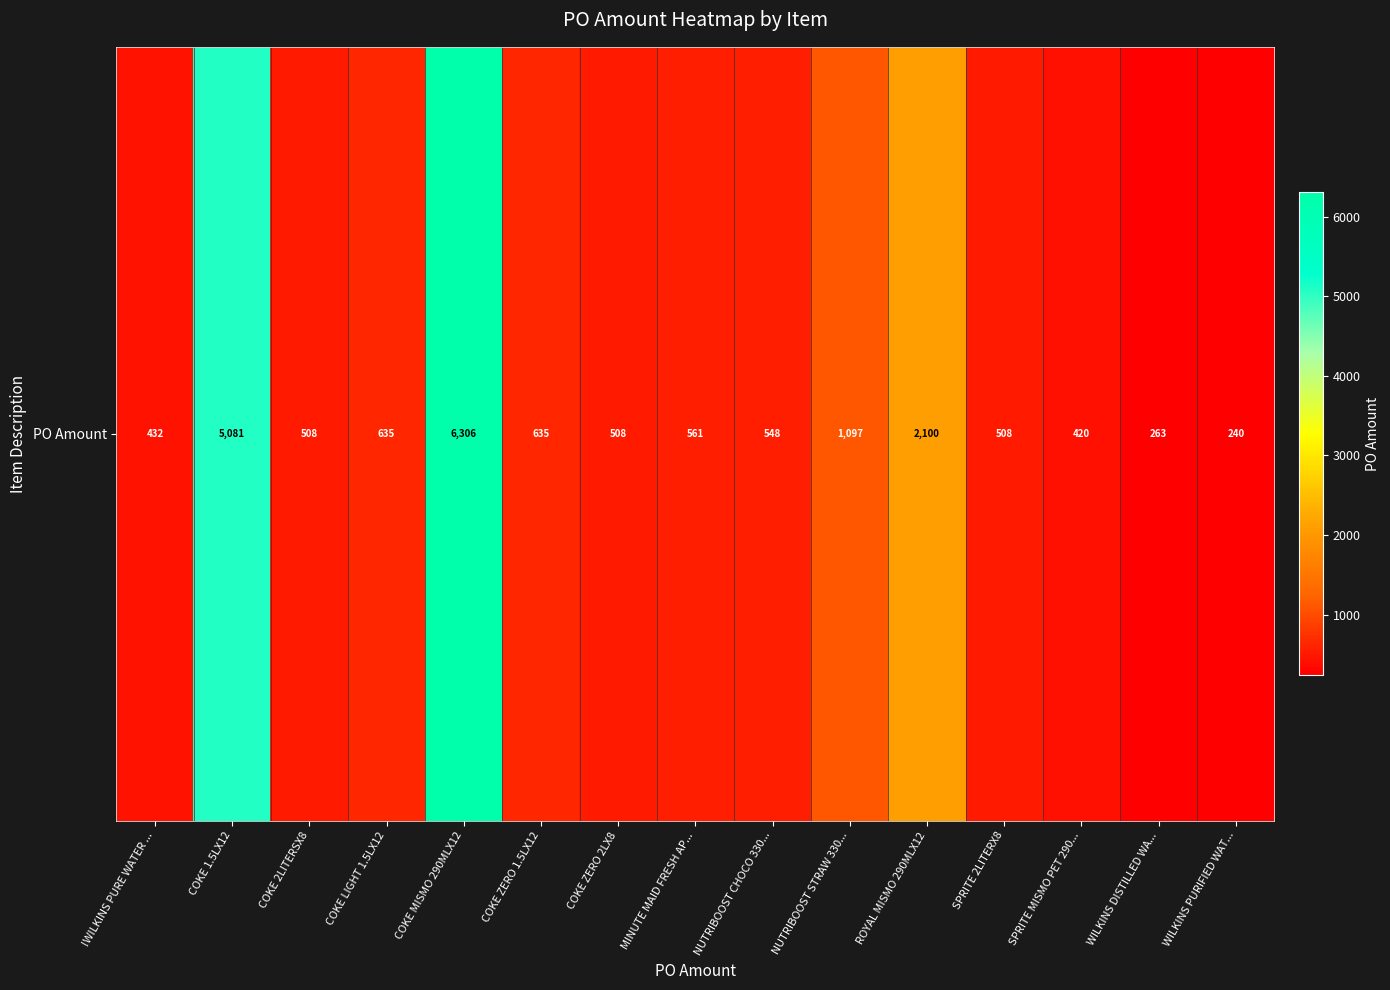

At which label is the value closest to 3272?

ROYAL MISMO 290MLX12